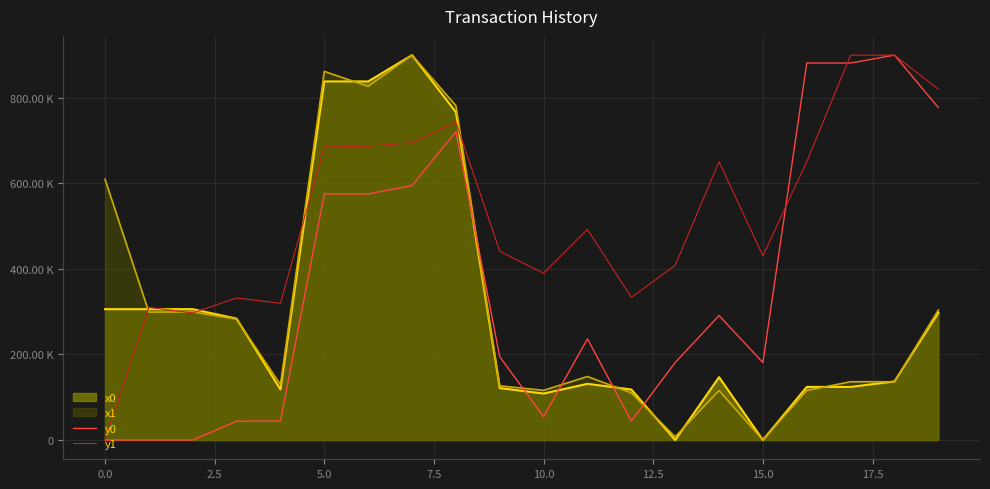

Does the chart display data point markers on the line(s)?

No